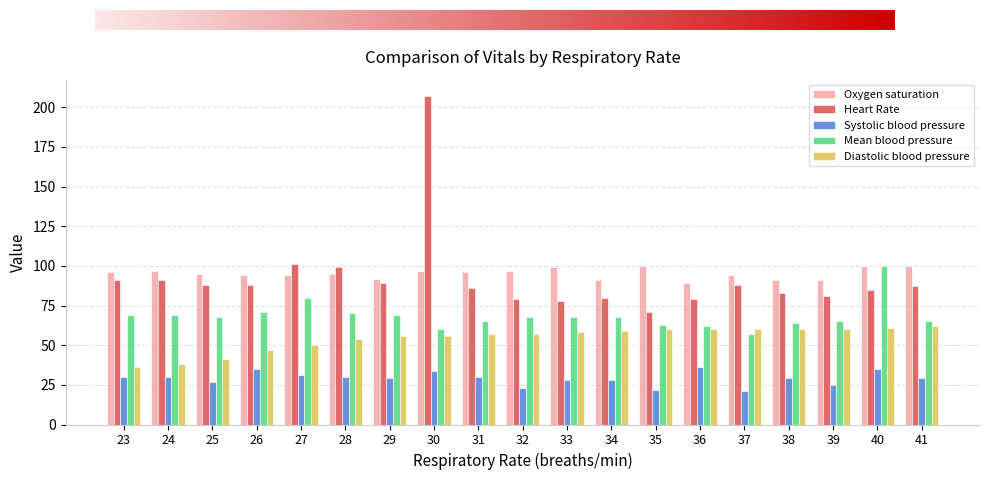

Which series has the largest total across all categories?

Oxygen saturation